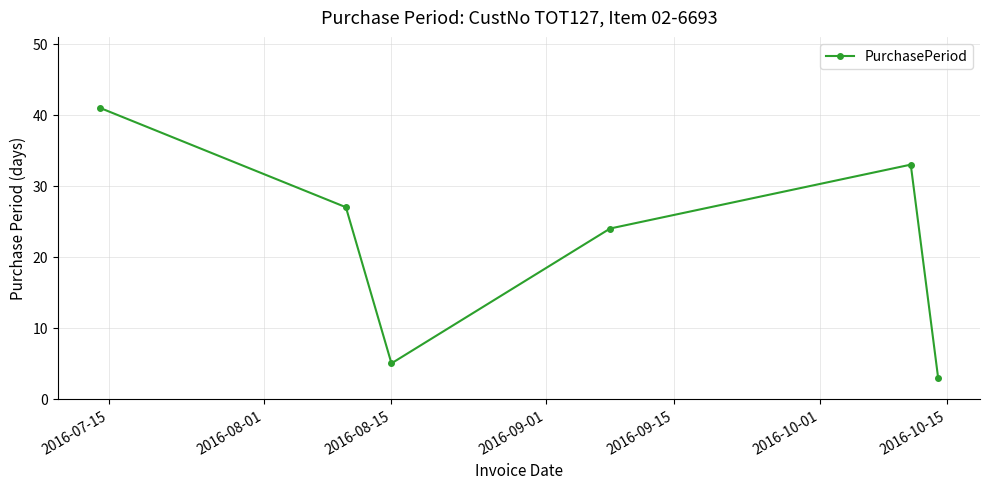

What is the difference between the second highest and minimum values?

30